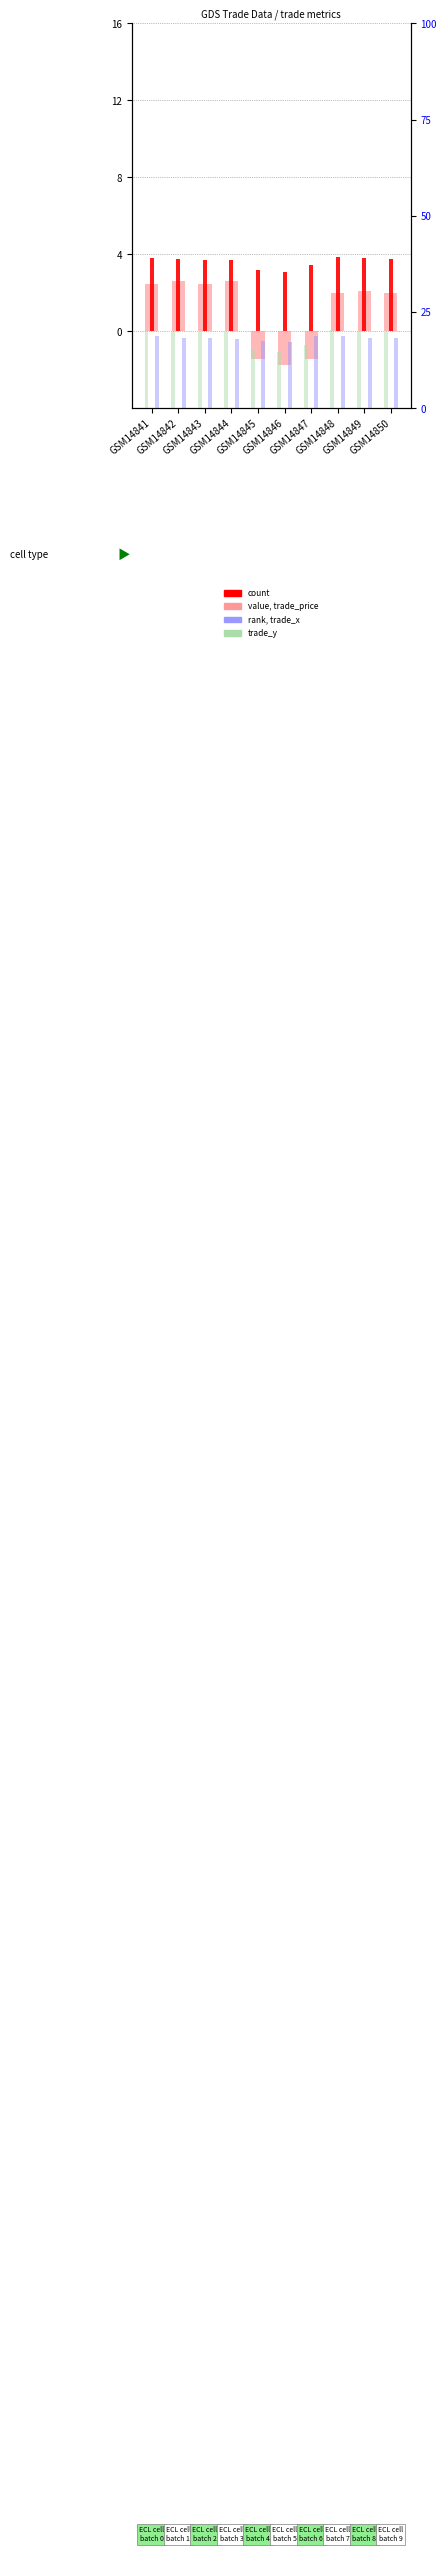

What is the smallest value displayed?

-1.8